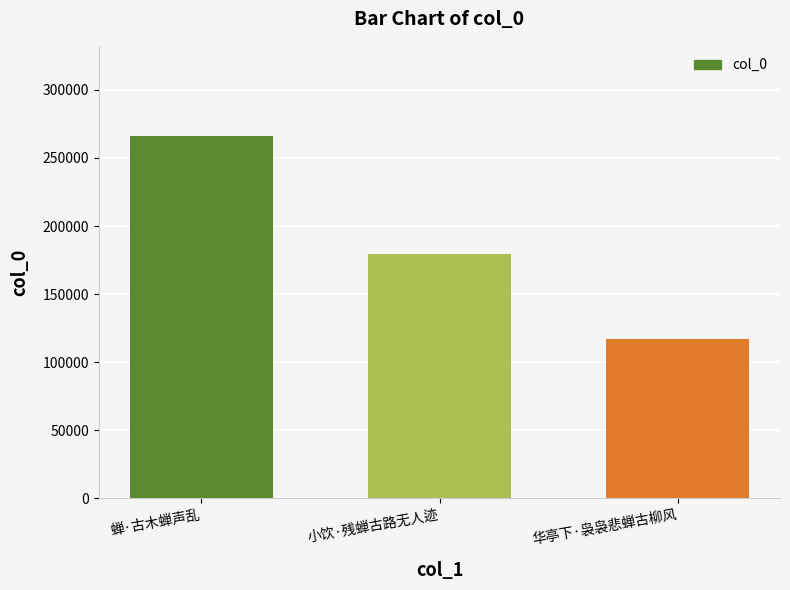

List the labels in order of value, largest first.

蝉·古木蝉声乱, 小饮·残蝉古路无人迹, 华亭下·袅袅悲蝉古柳风